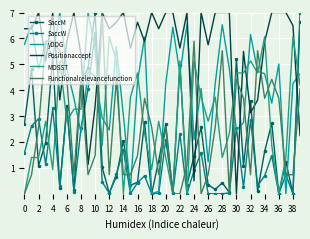

How many intersections are there between SaccM and Positionaccept?

9